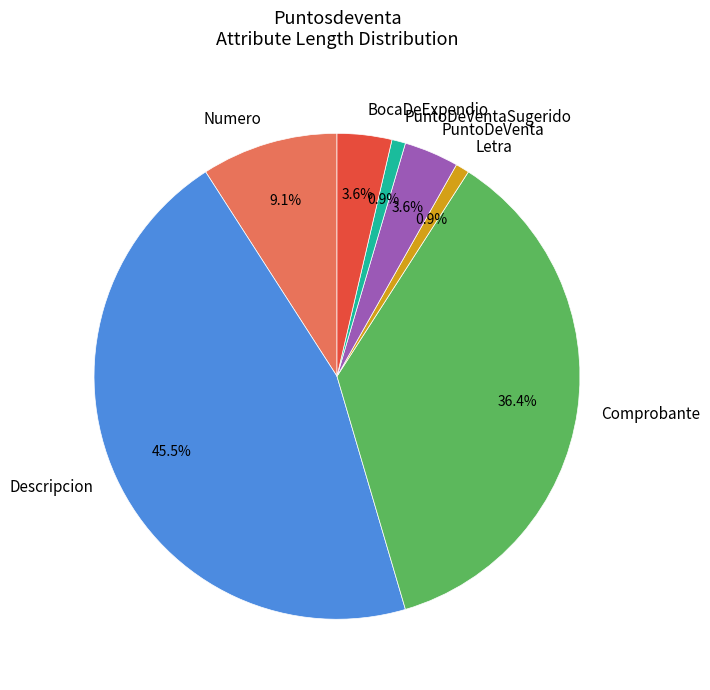

To the nearest percent, what percentage of the pie is Comprobante?

36%